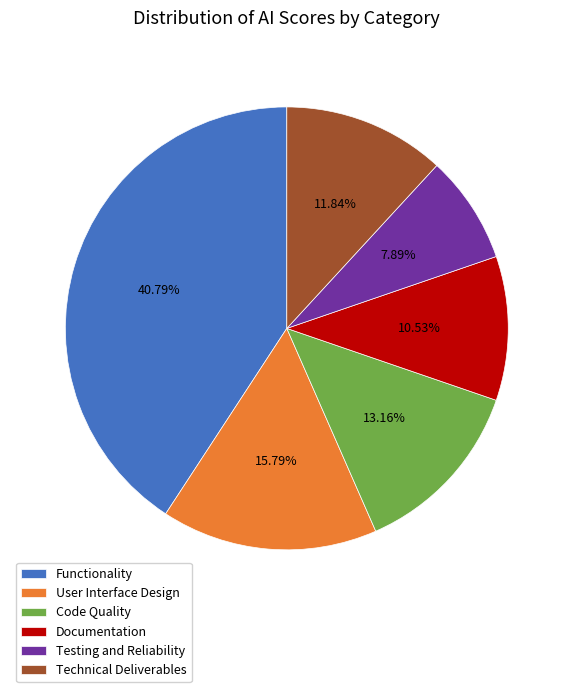

Is it true that Functionality is 41% of the pie?

True